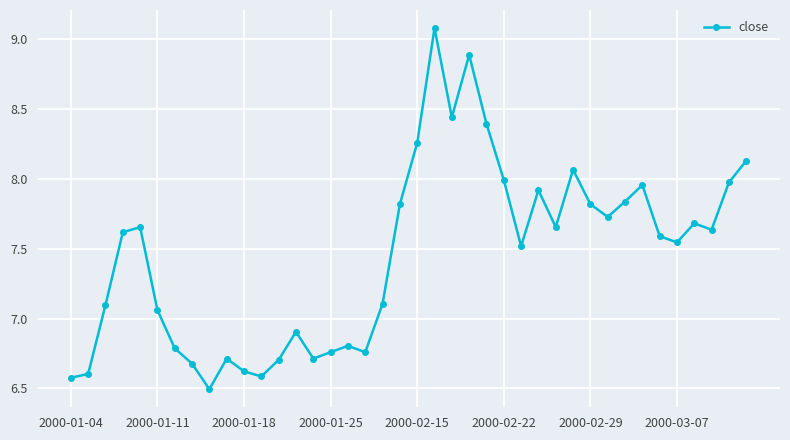

What is the difference between the second highest and minimum values?

2.4